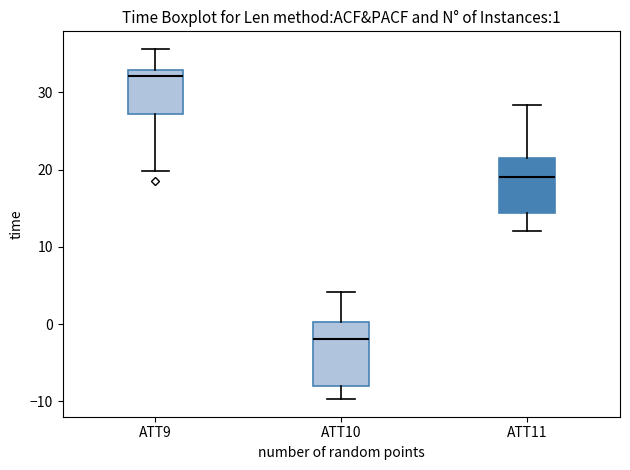

Which box has the highest median line?

ATT9